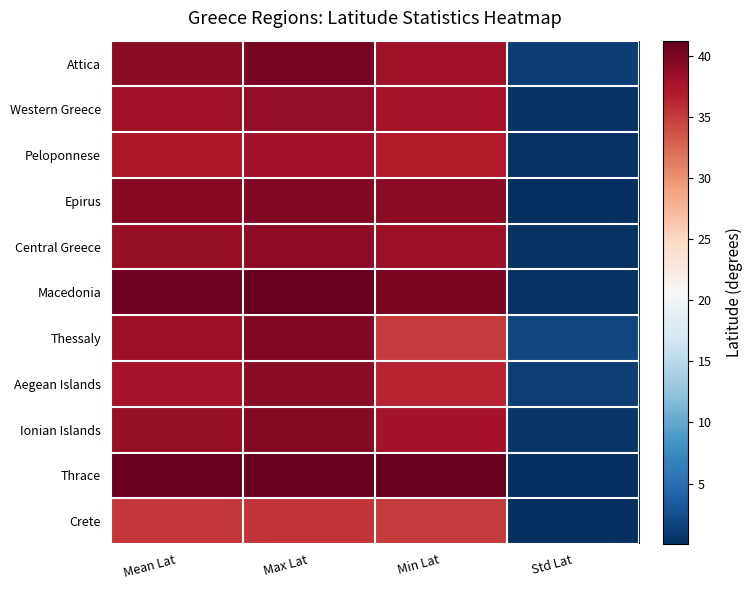

Between Mean Lat and Std Lat, which is larger?

Mean Lat